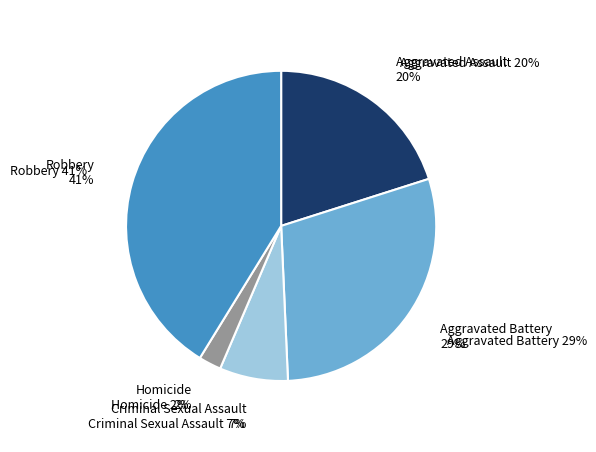

To the nearest percent, what portion does Aggravated Battery represent?

29%